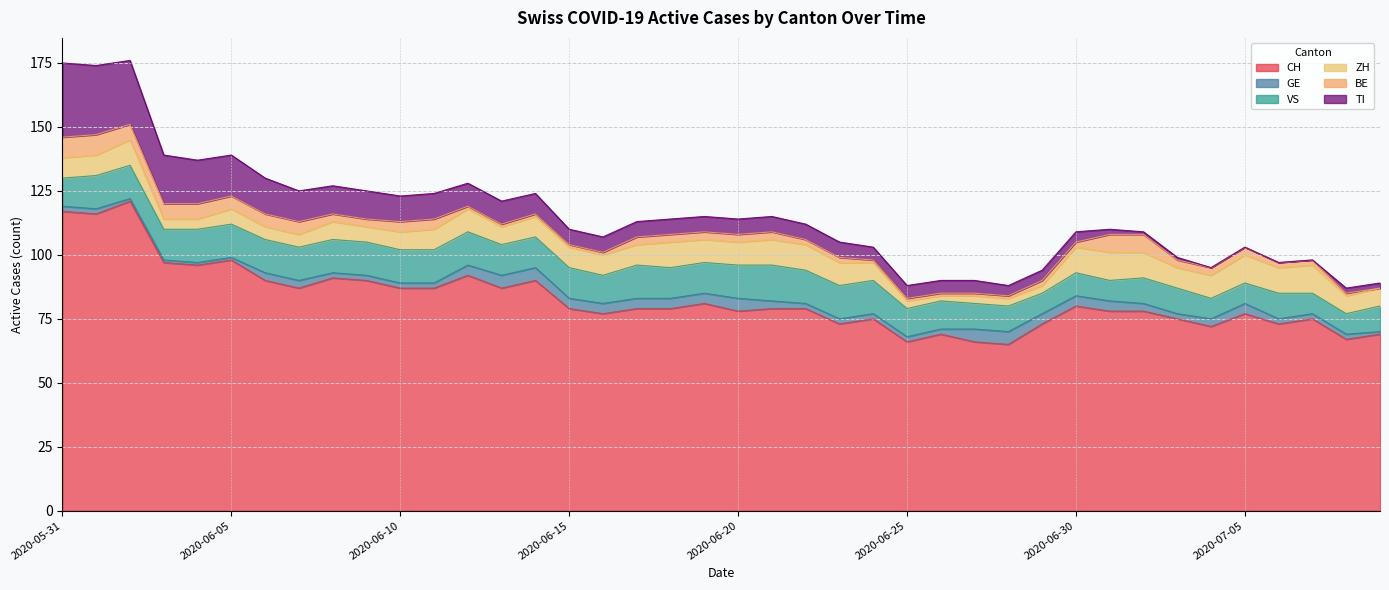

What is the greatest value displayed?

121